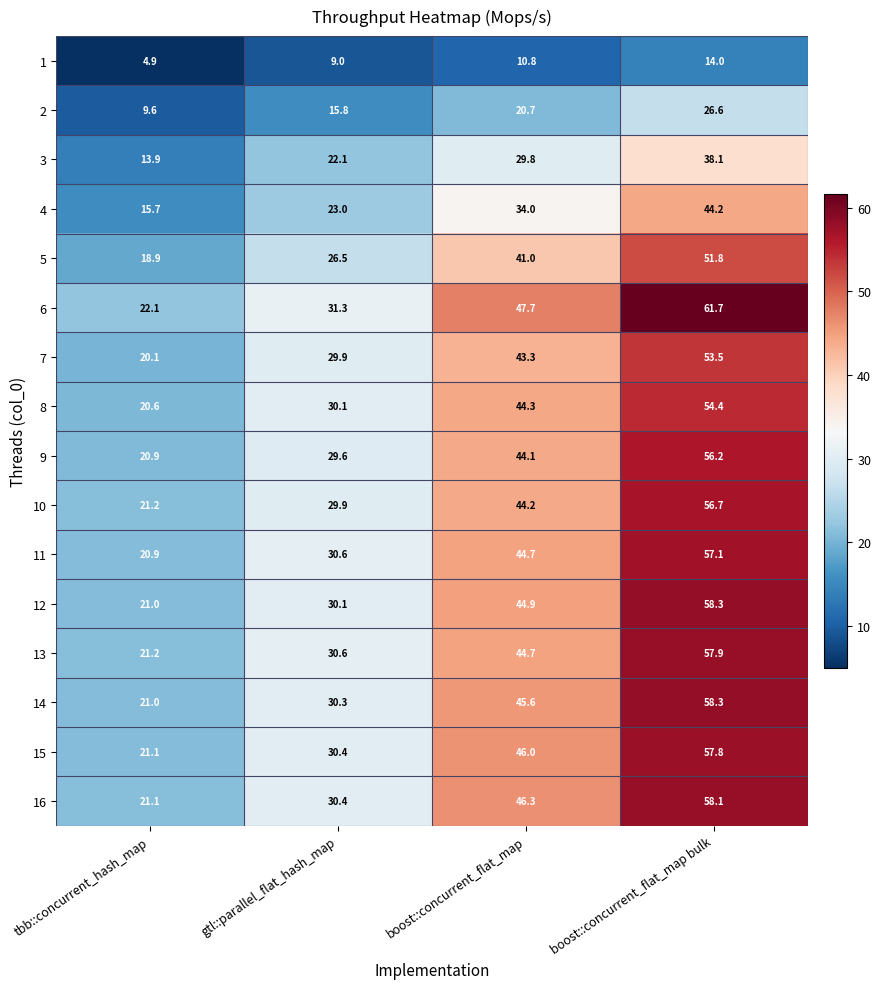

Where is 2 nearest to the value 18?

gtl::parallel_flat_hash_map